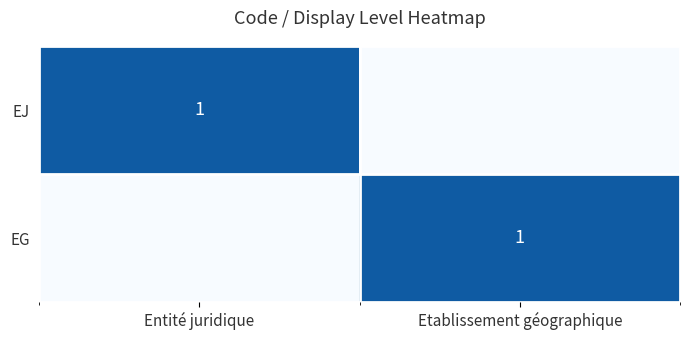

Which has a higher value, Etablissement géographique or Entité juridique?

Entité juridique